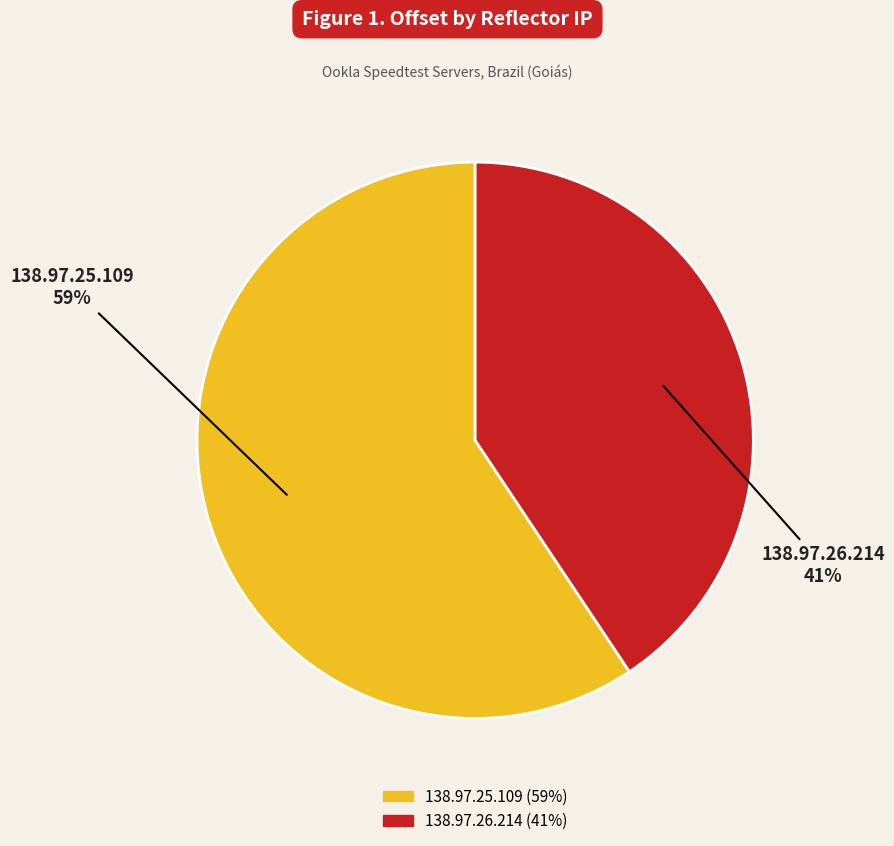

True or false: 138.97.26.214 accounts for 41% of the total.

True